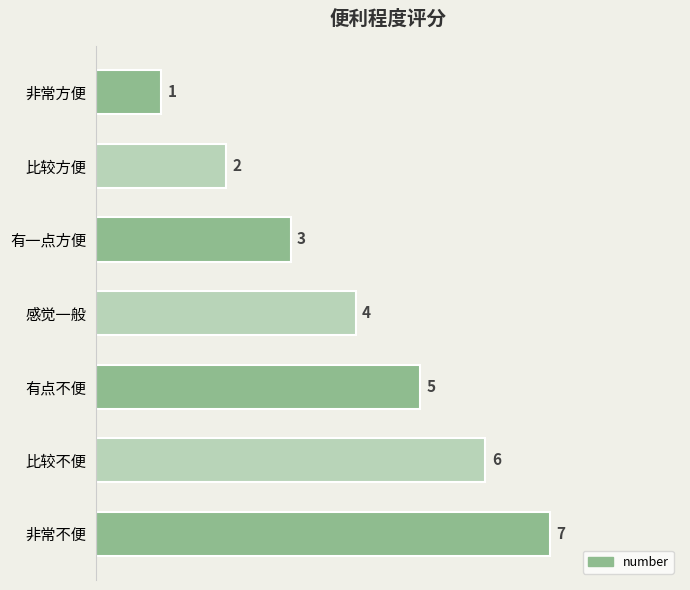

What is the label of the 7th bar from the top?

非常不便